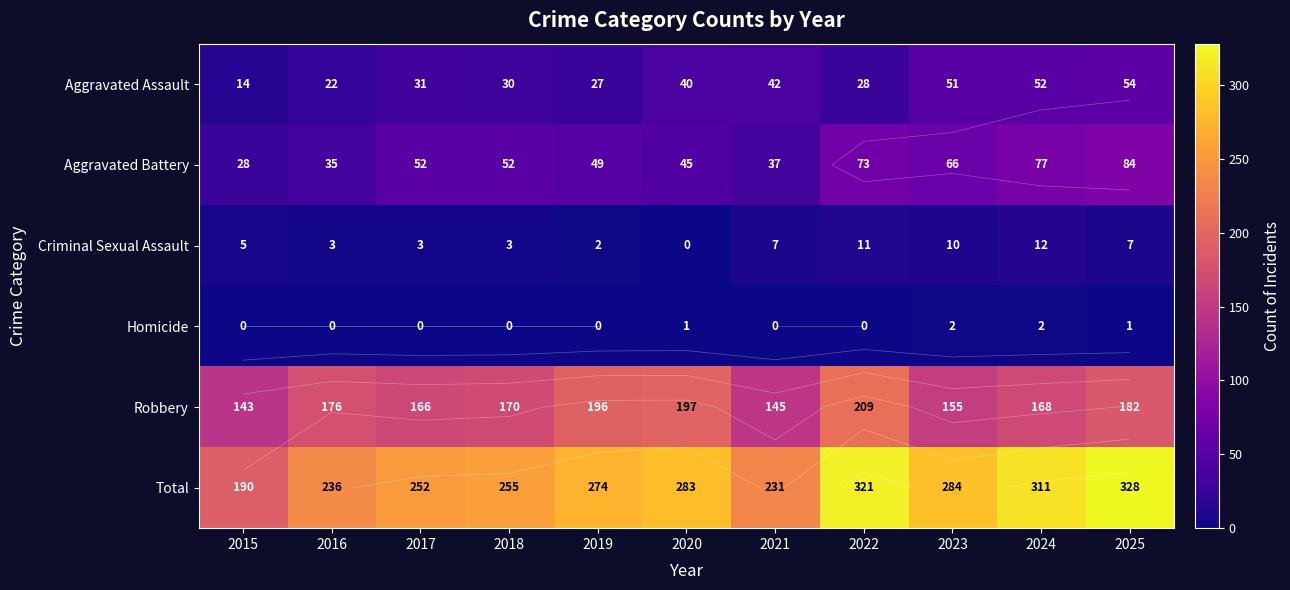

What is the total value across all series at 2023?

568